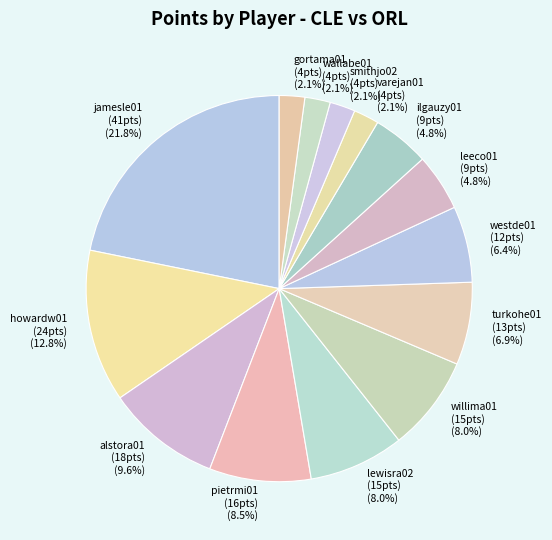

What is the ratio of the value at smithjo02 (4pts) to the value at willima01 (15pts)?

0.3